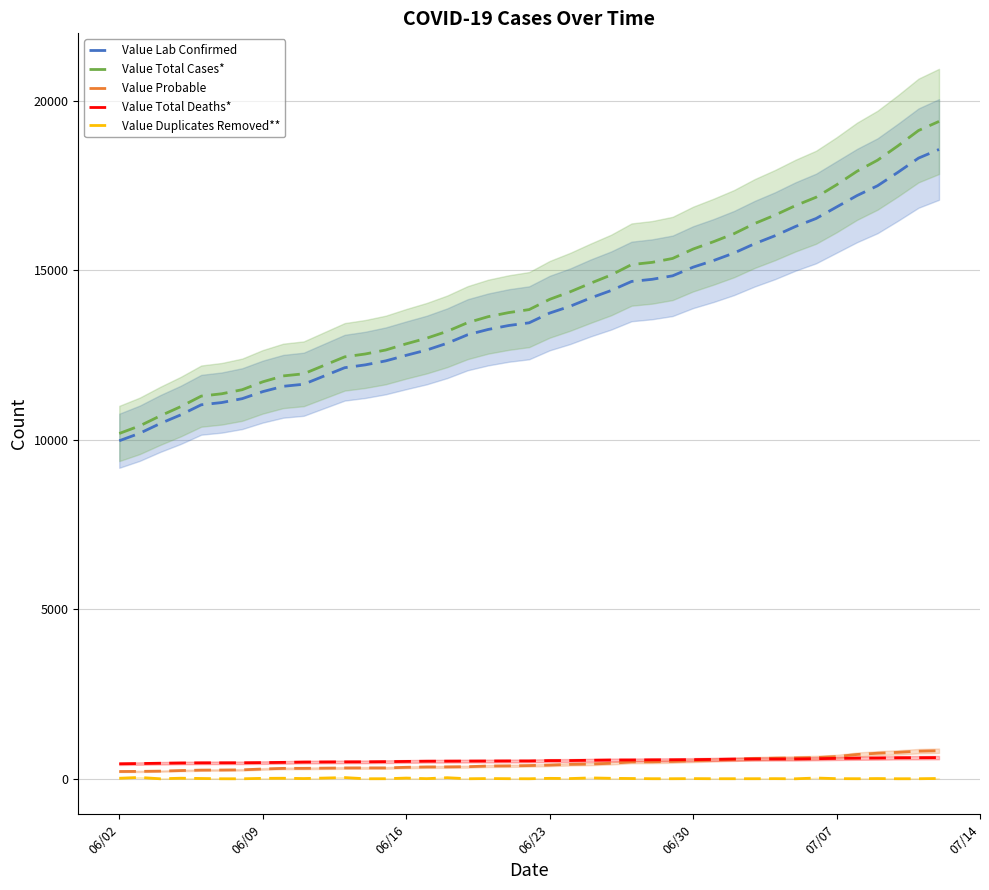

True or false: Value Total Cases* and Value Probable intersect in this chart.

False